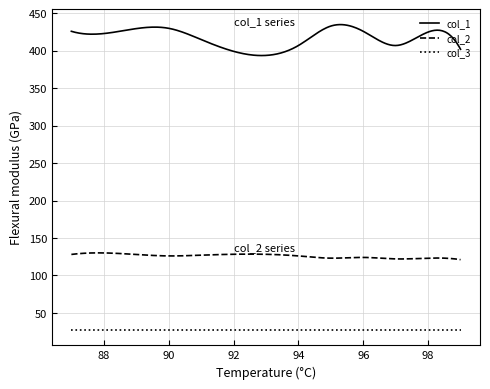

How many distinct data groups are displayed?

3